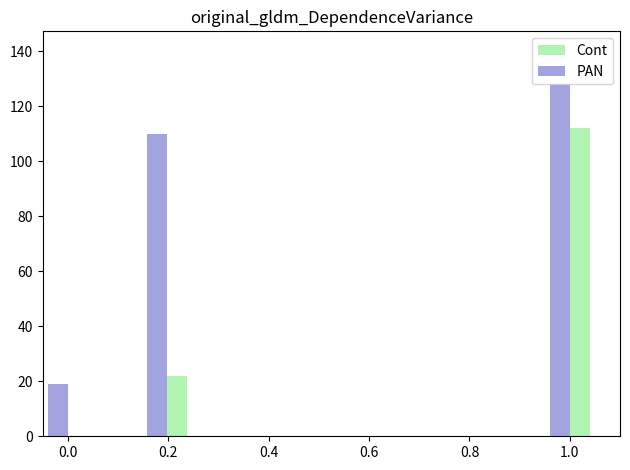

Is the value of Cont at 1.0 greater than the value of PAN at 1.0?

No